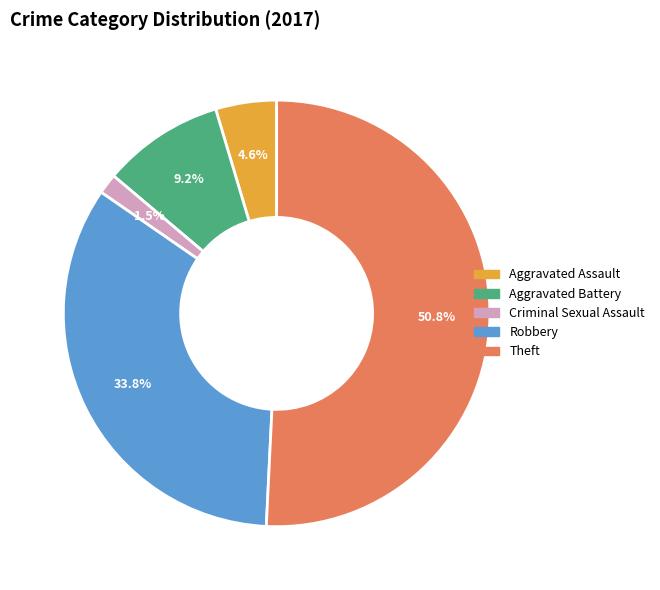

The Robbery slice represents 34% of the pie. True or false?

True